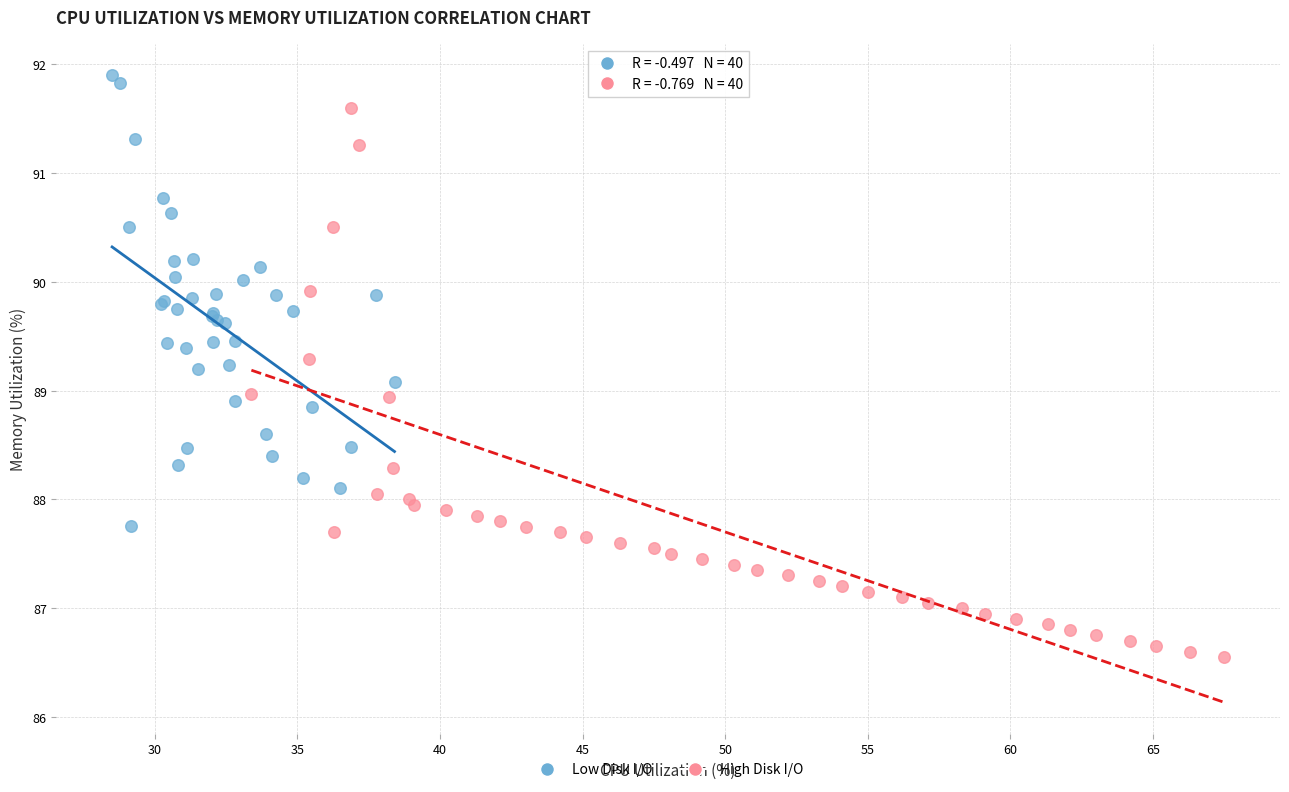

Which series contains the lowest Y value?

High Disk I/O